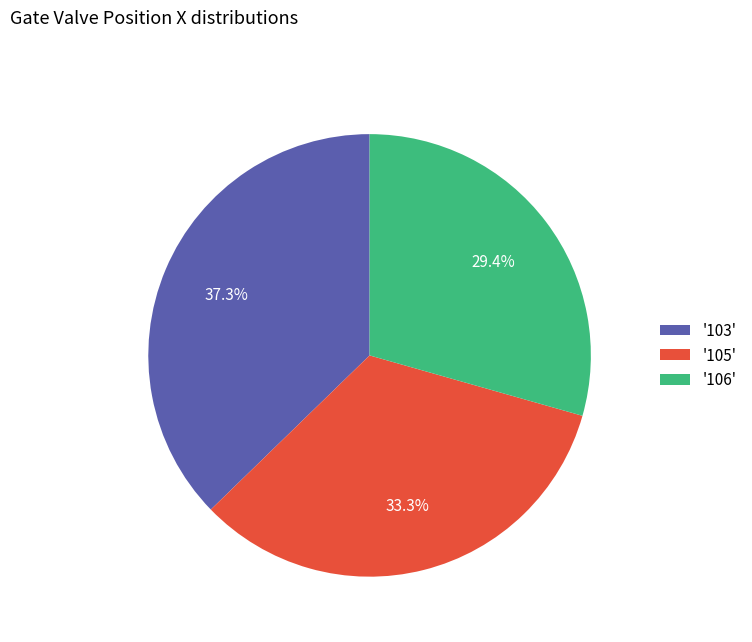

How many segments does this pie chart have?

3